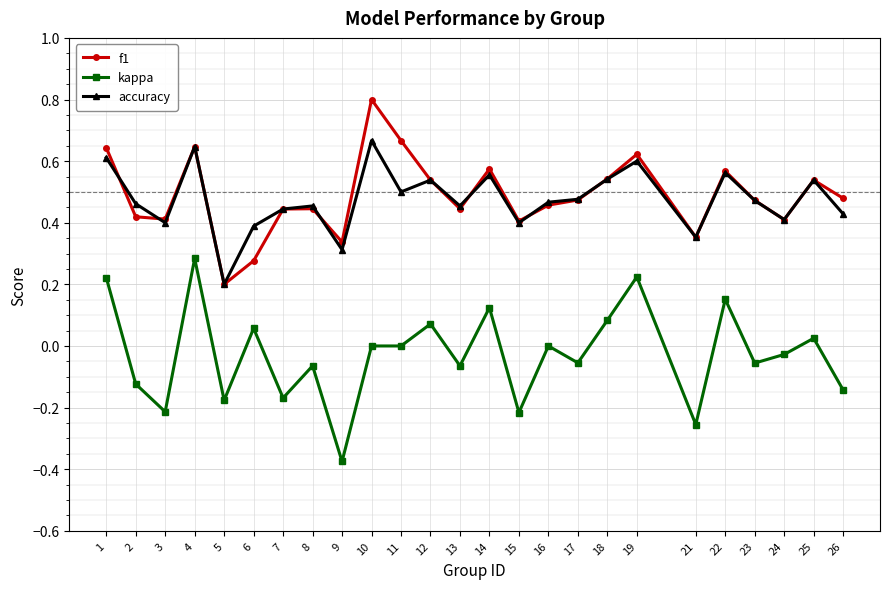

Which category has the lowest value in the kappa series?

9